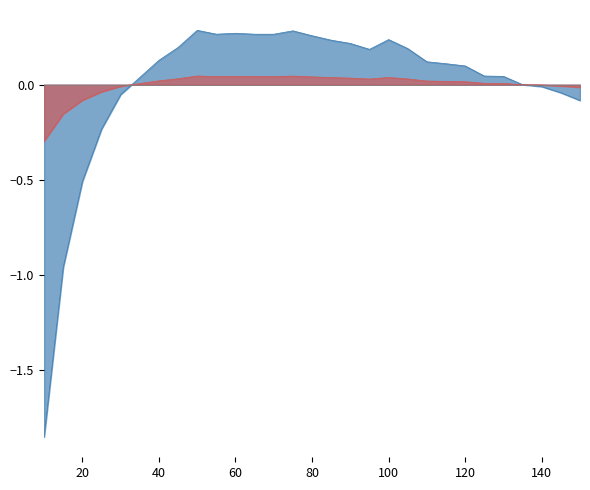

How many lines are shown in the chart?

2